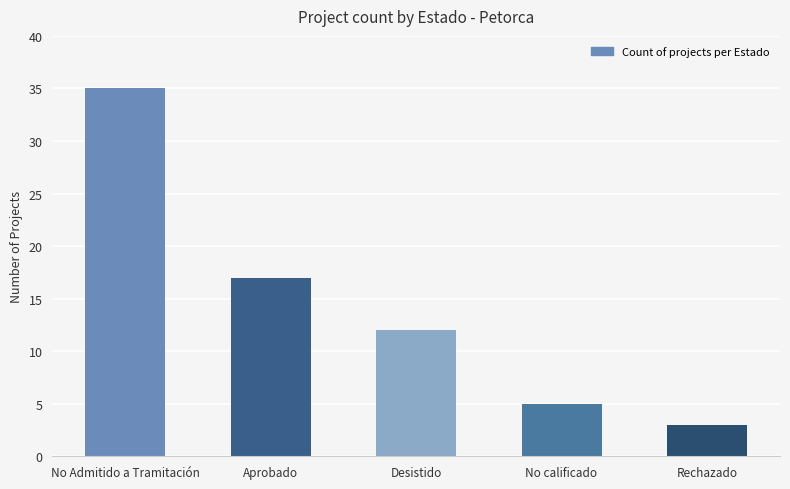

How many bars are there in total?

5